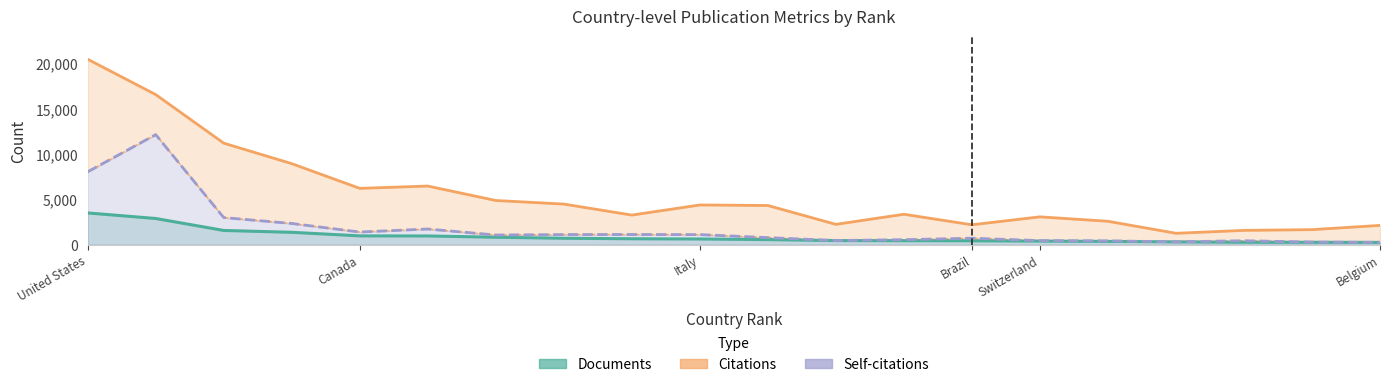

What is the value of the Citations point at the 16th from the left?

2595